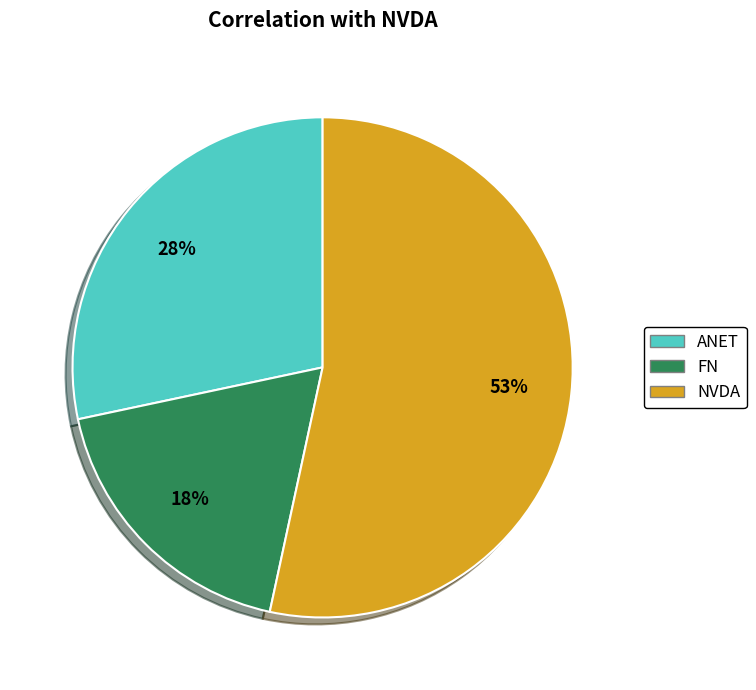

What percentage is the ANET slice, to the nearest percent?

28%